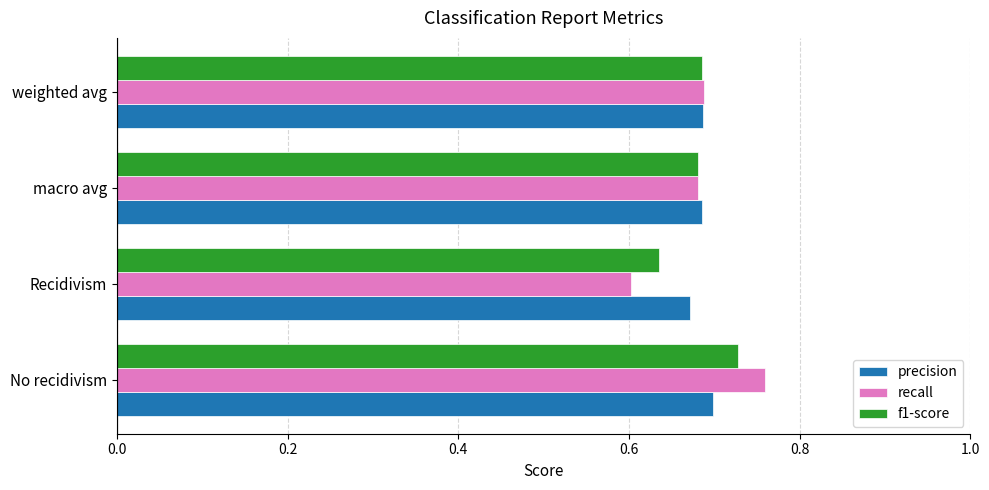

At how many categories does at least one series exceed 0?

4